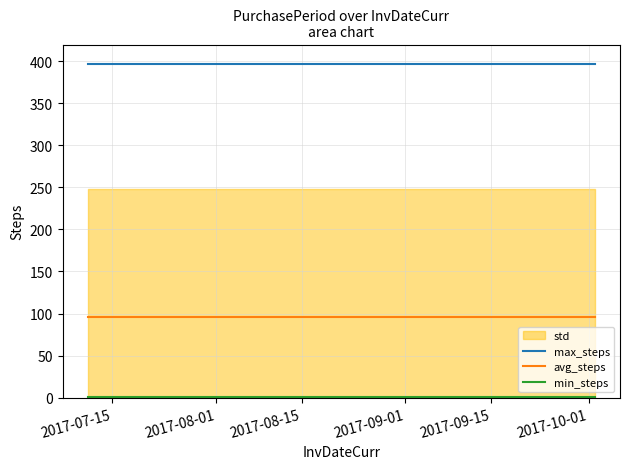

What is the highest value of the avg_steps series?

96